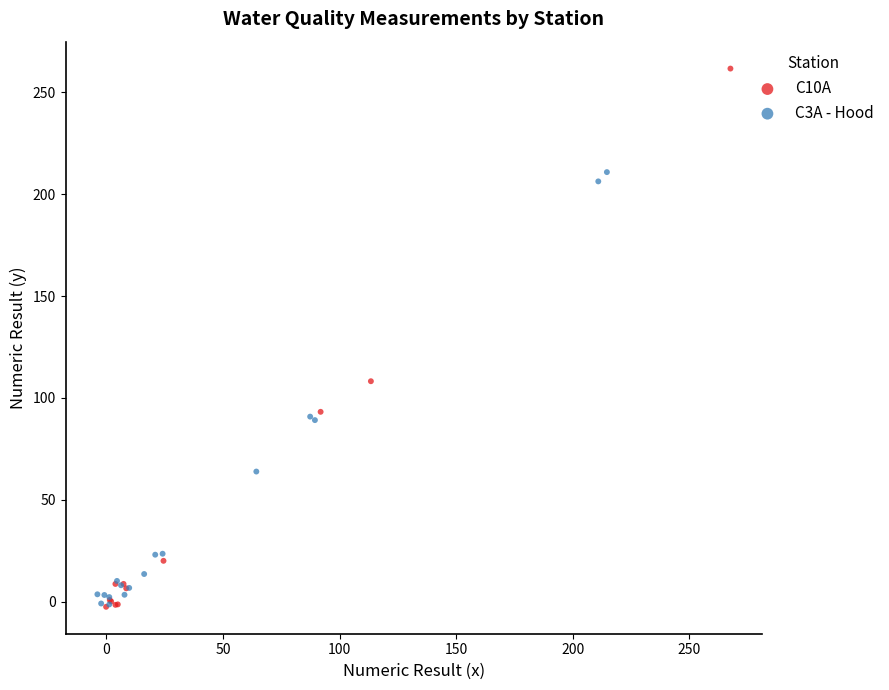

Which series has the largest Y range (max minus min)?

C10A